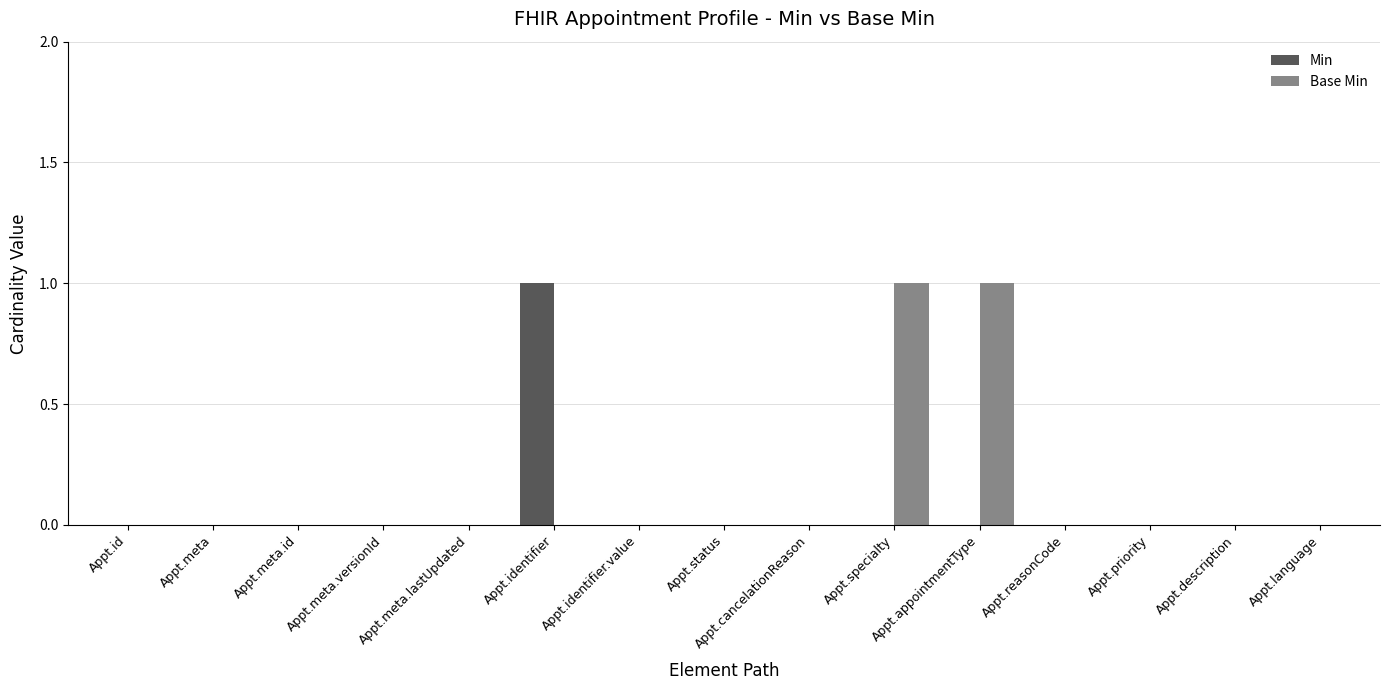

True or false: Base Min has a value of 1 at Appt.language.

False